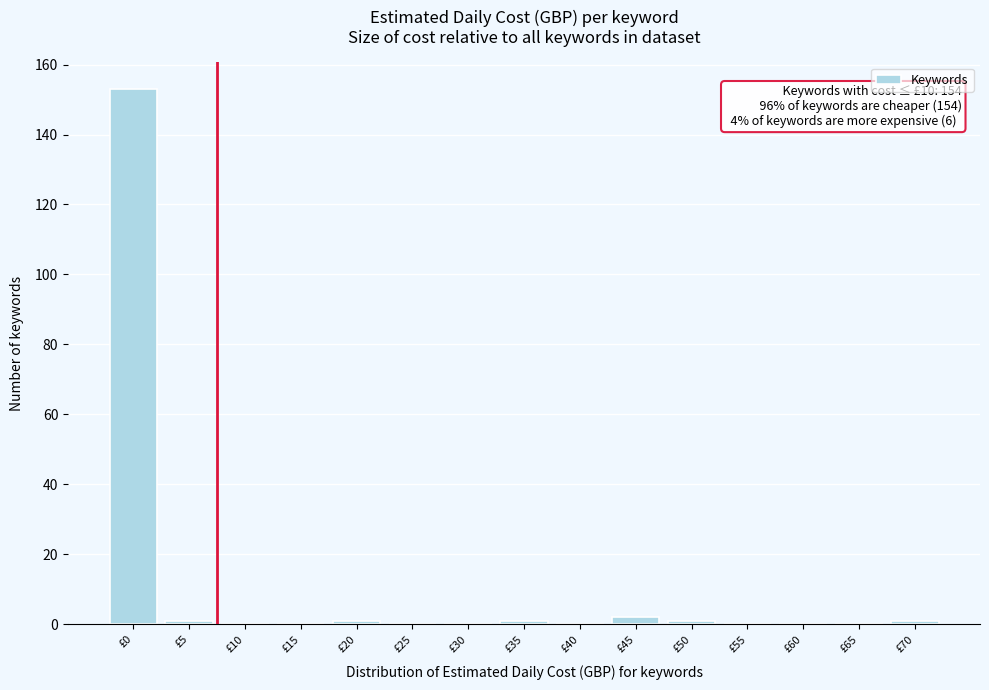

Reading right to left, extract all data points from this chart.

£70=1	£65=0	£60=0	£55=0	£50=1	£45=2	£40=0	£35=1	£30=0	£25=0	£20=1	£15=0	£10=0	£5=1	£0=153